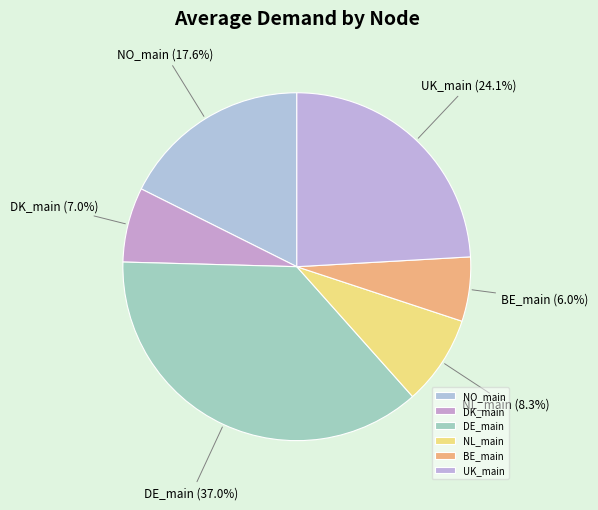

Is UK_main the majority of the pie?

No